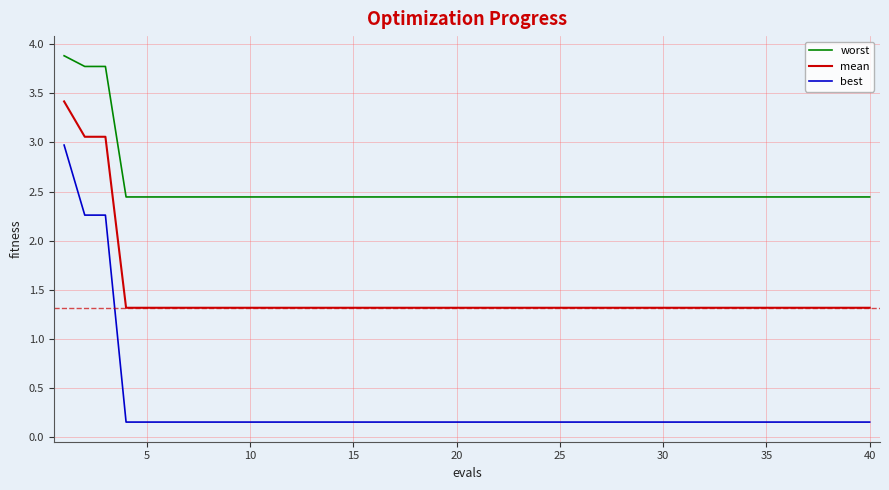

True or false: mean and best cross at least once.

False